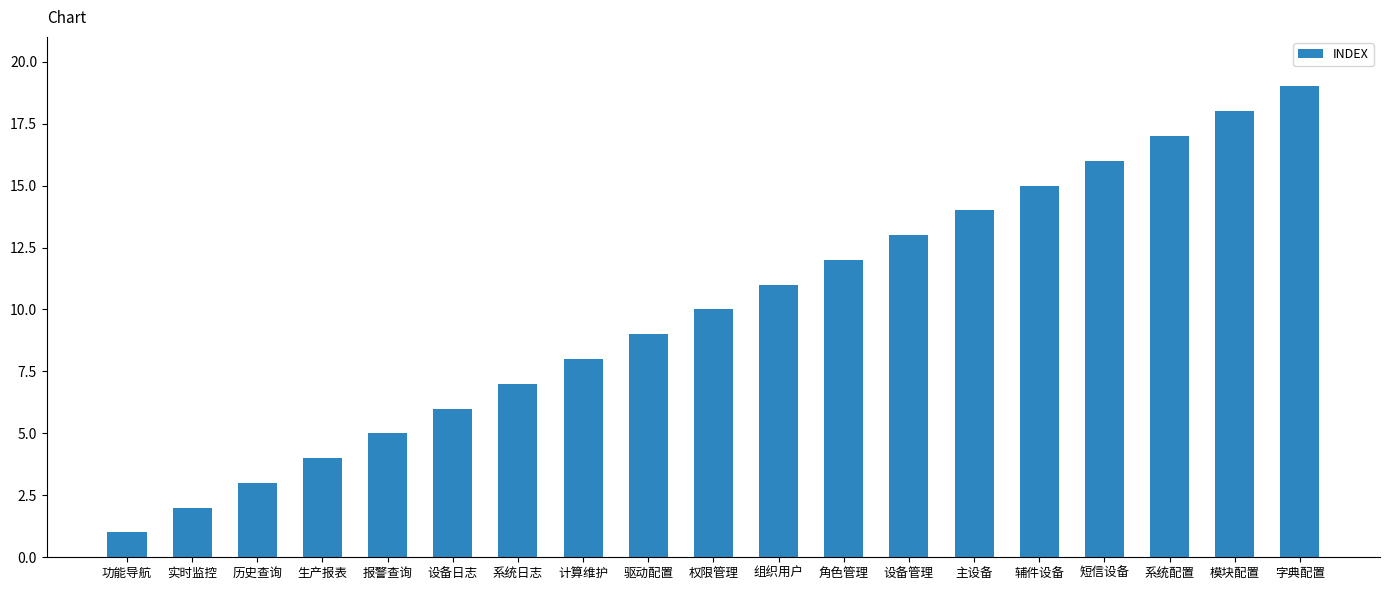

Are the bars horizontal?

No